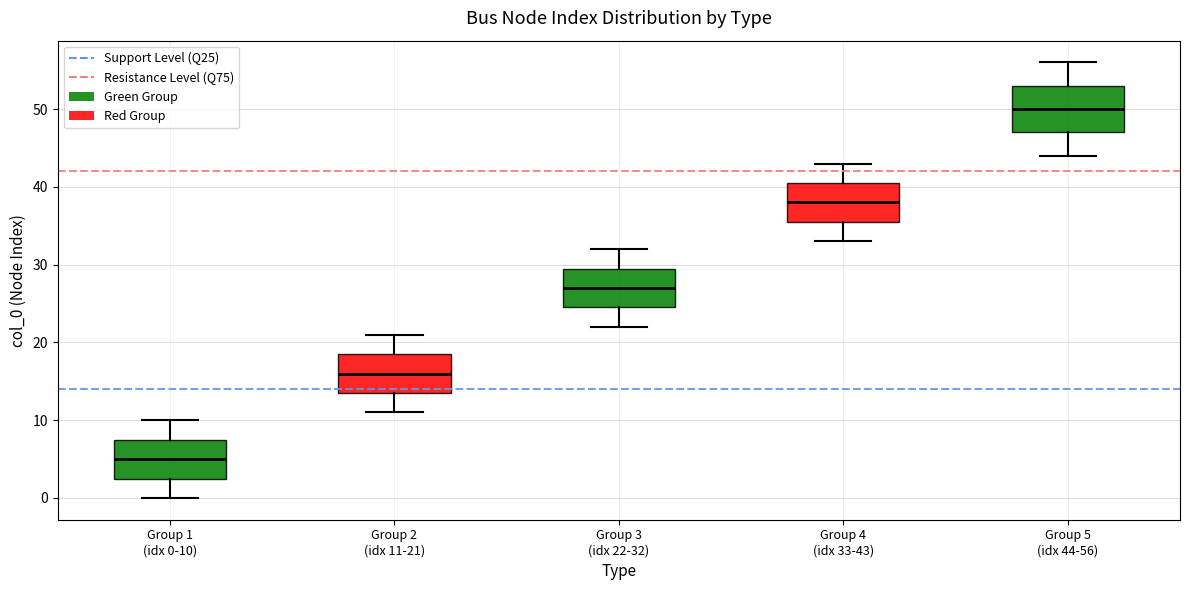

Which box has the highest median line?

Group 5 (idx 44-56)